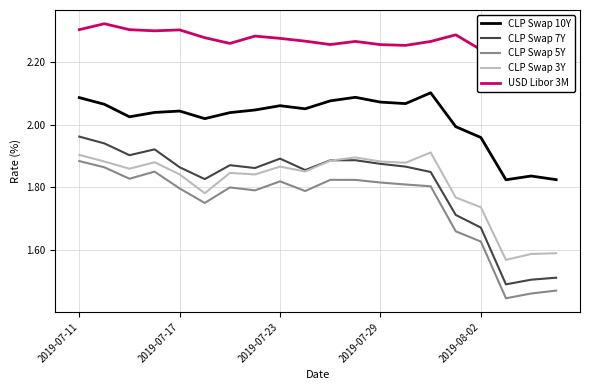

At which label does CLP Swap 7Y reach its peak?

2019-07-11